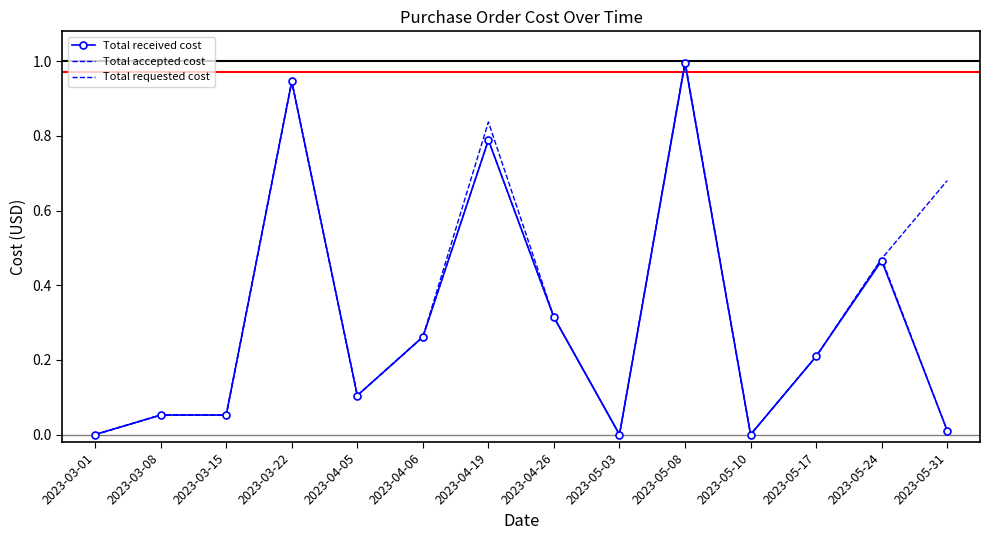

Which series has the largest range (max minus min)?

Total requested cost